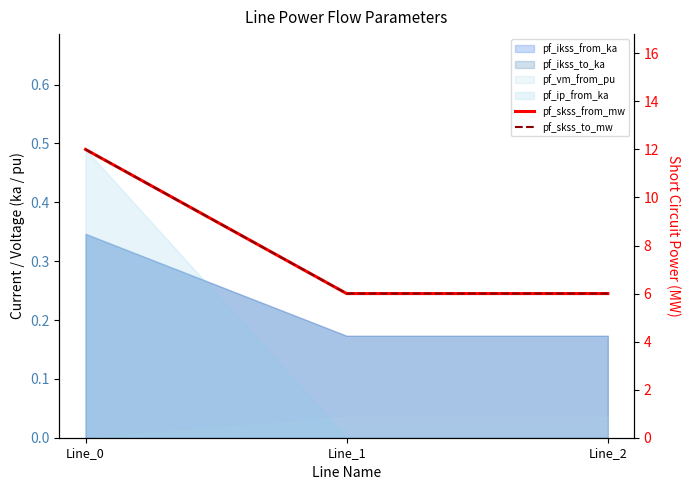

Which series has the largest total across all categories?

pf_skss_from_mw